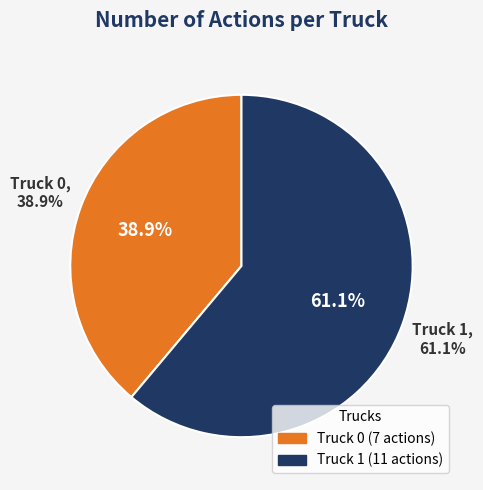

What percentage is the Truck 0 slice, to the nearest percent?

39%